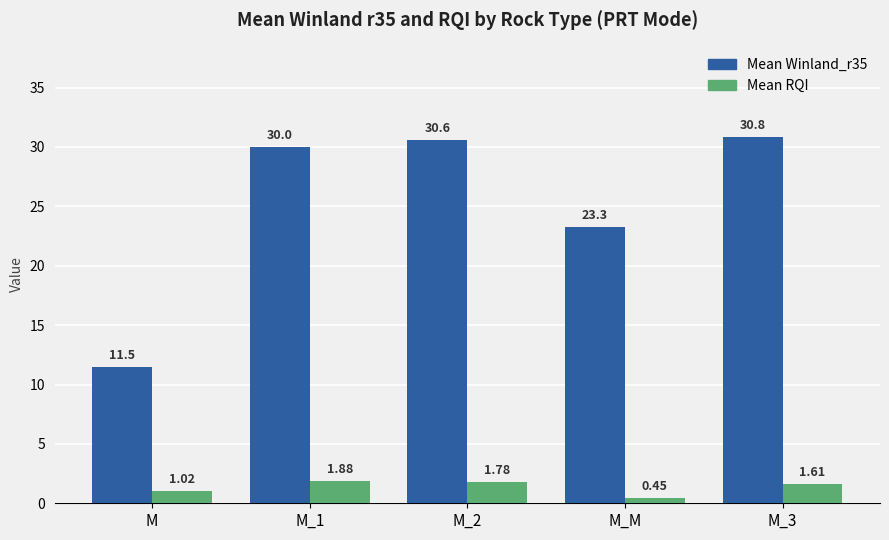

Is it true that Mean Winland_r35 equals 16.8 at M_2?

False